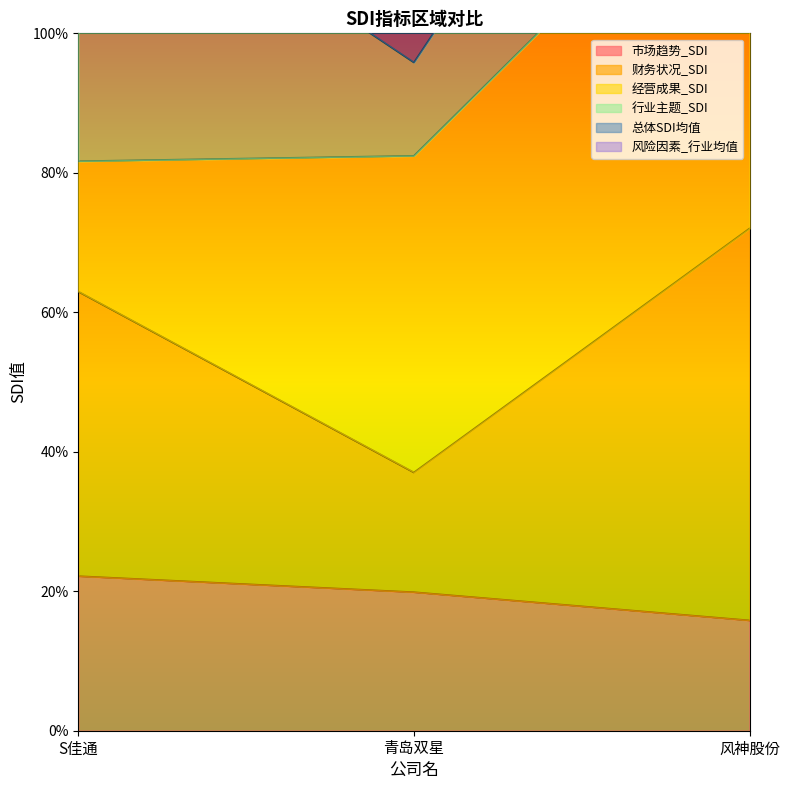

List the series in order of their peak value, lowest first.

市场趋势_SDI, 总体SDI均值, 财务状况_SDI